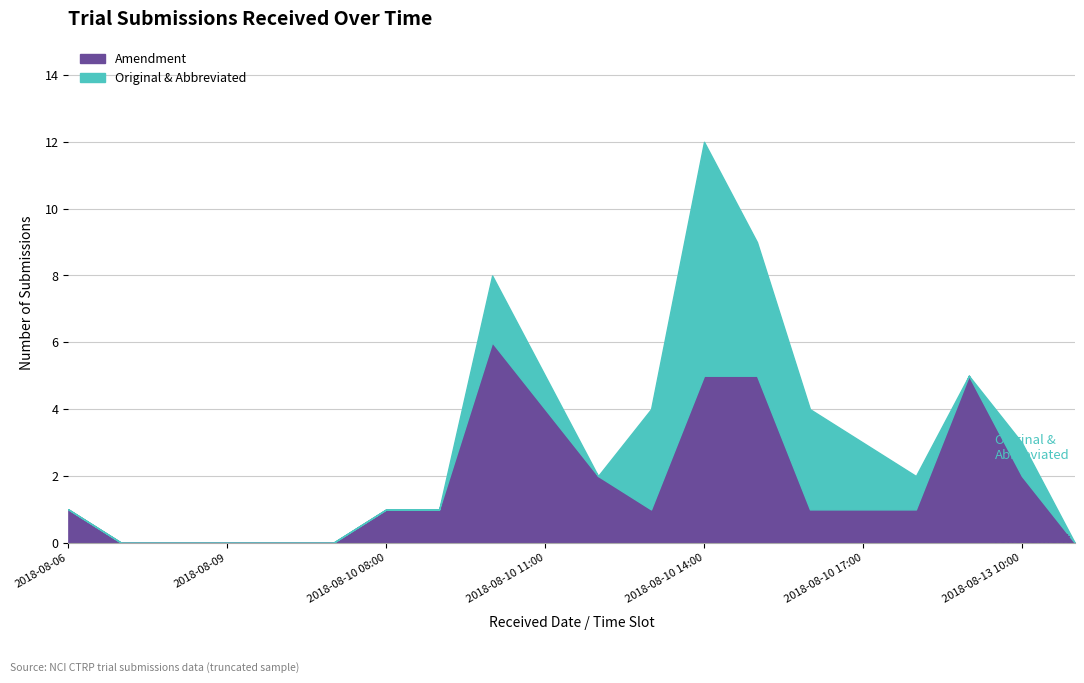

The value of Abbreviated at 2018-08-08 is 0. True or false?

True